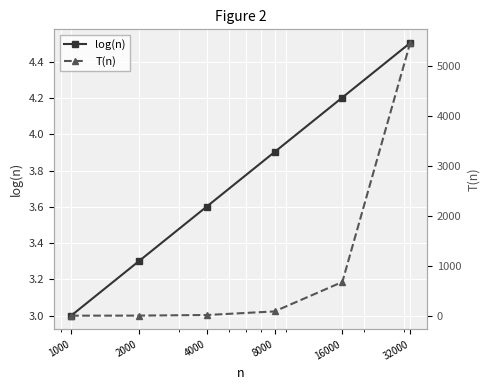

Is this an area chart (filled region under the line)?

No